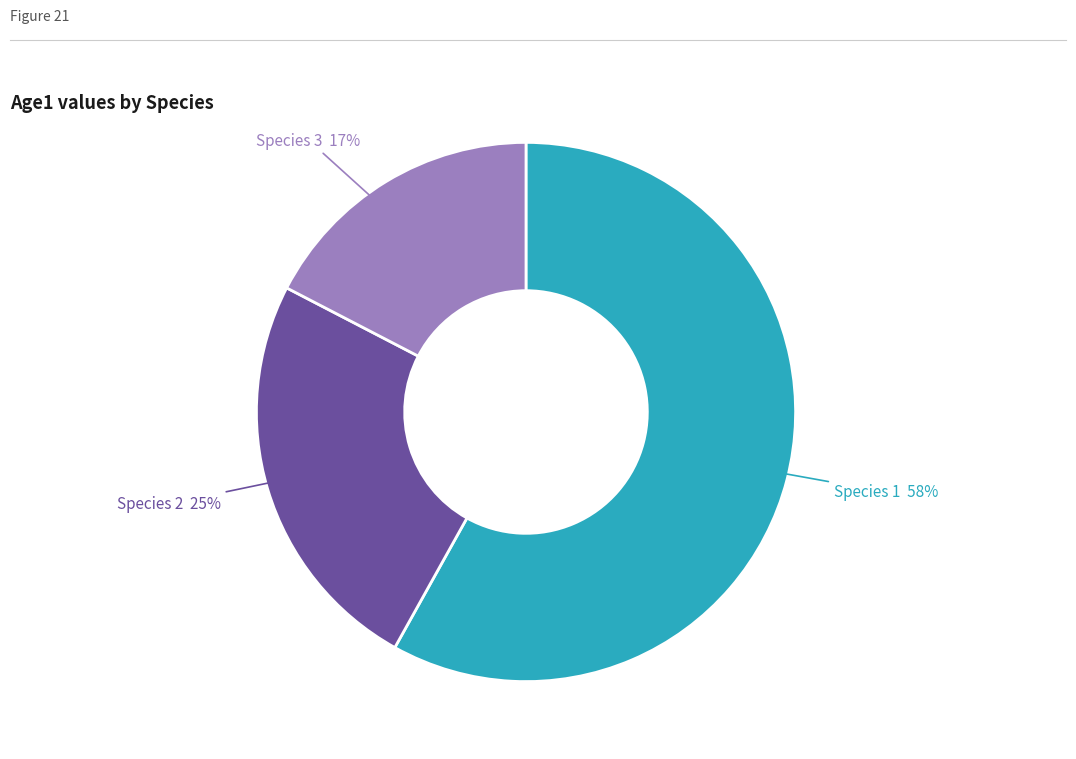

To the nearest percent, what is the average slice percentage?

33%